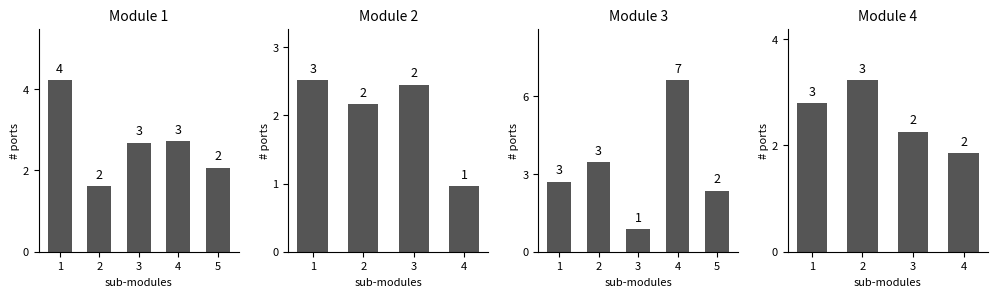

What is the difference between the maximum and second lowest values?

1.0